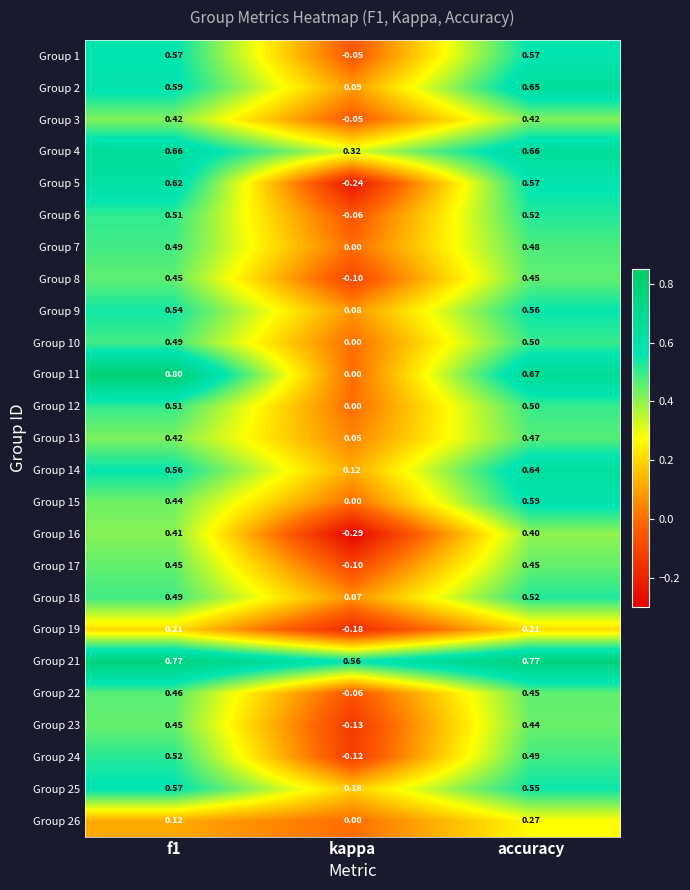

Is the value of Group 10 at kappa greater than the value of Group 11 at f1?

No